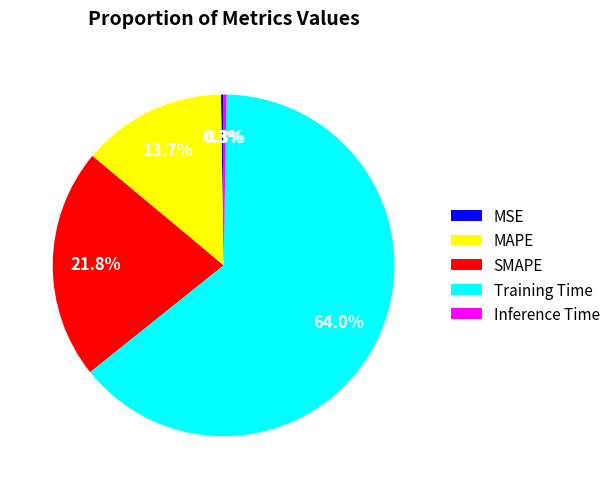

What is the ratio of the value at SMAPE to the value at Training Time?

0.3